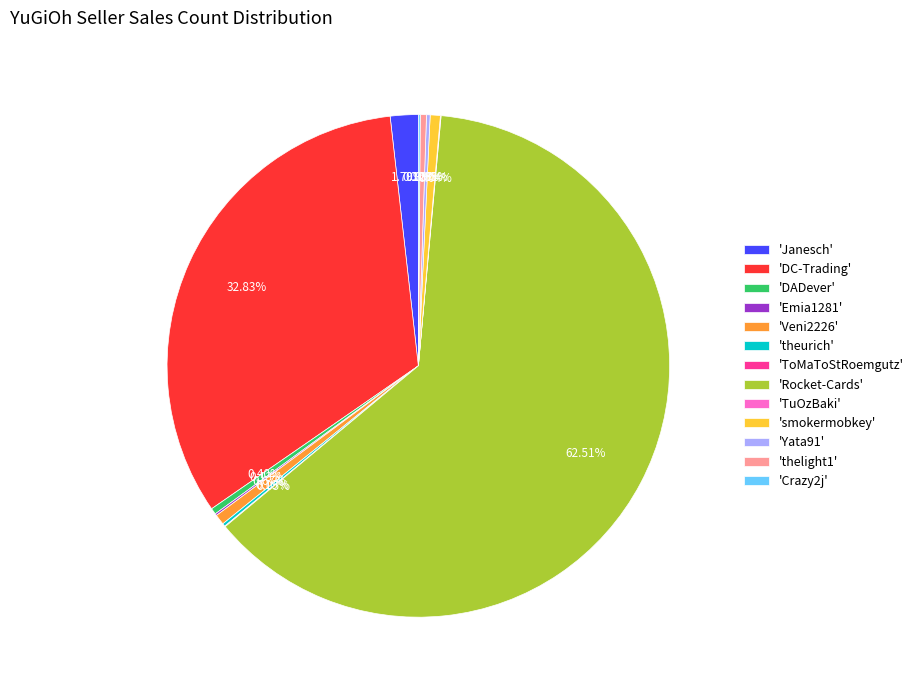

Approximately how many times larger is the value at 'thelight1' compared to 'Veni2226'?

0.6